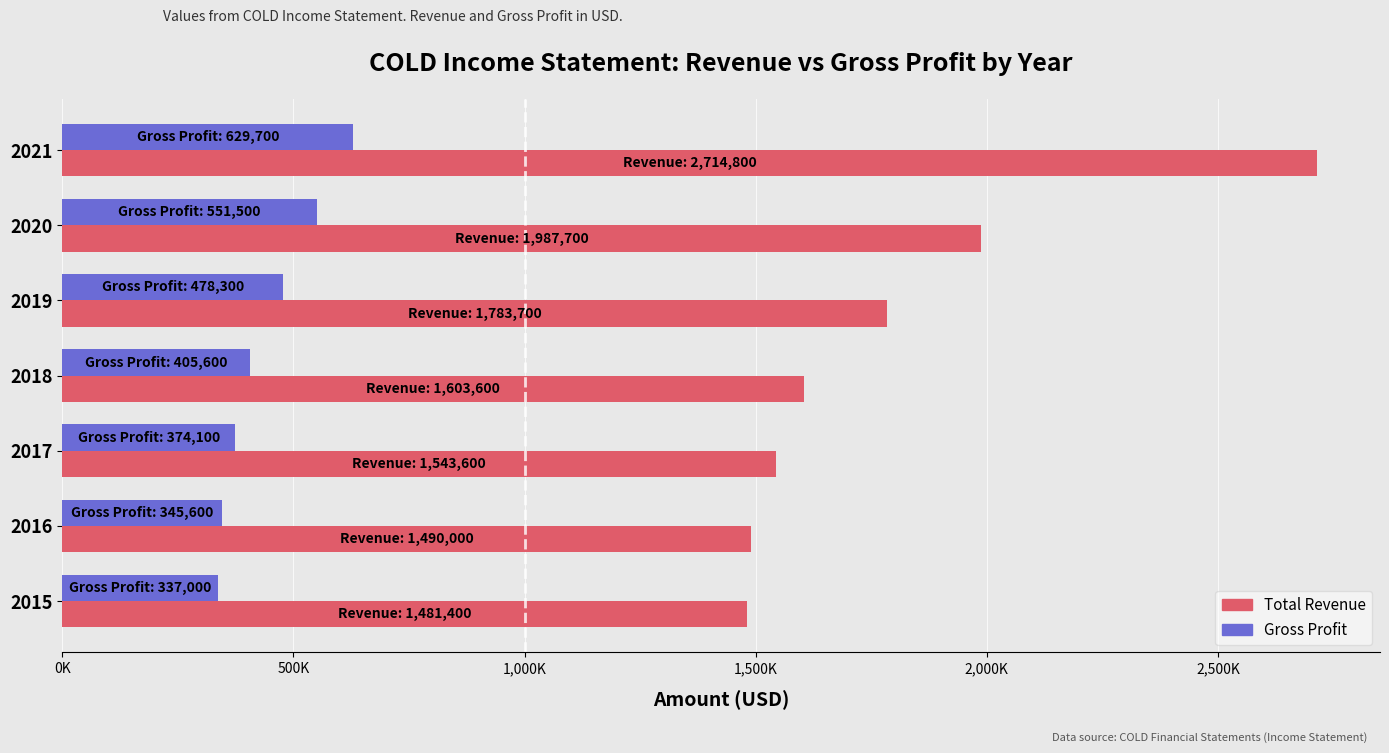

Which series has the largest range (max minus min)?

Total Revenue